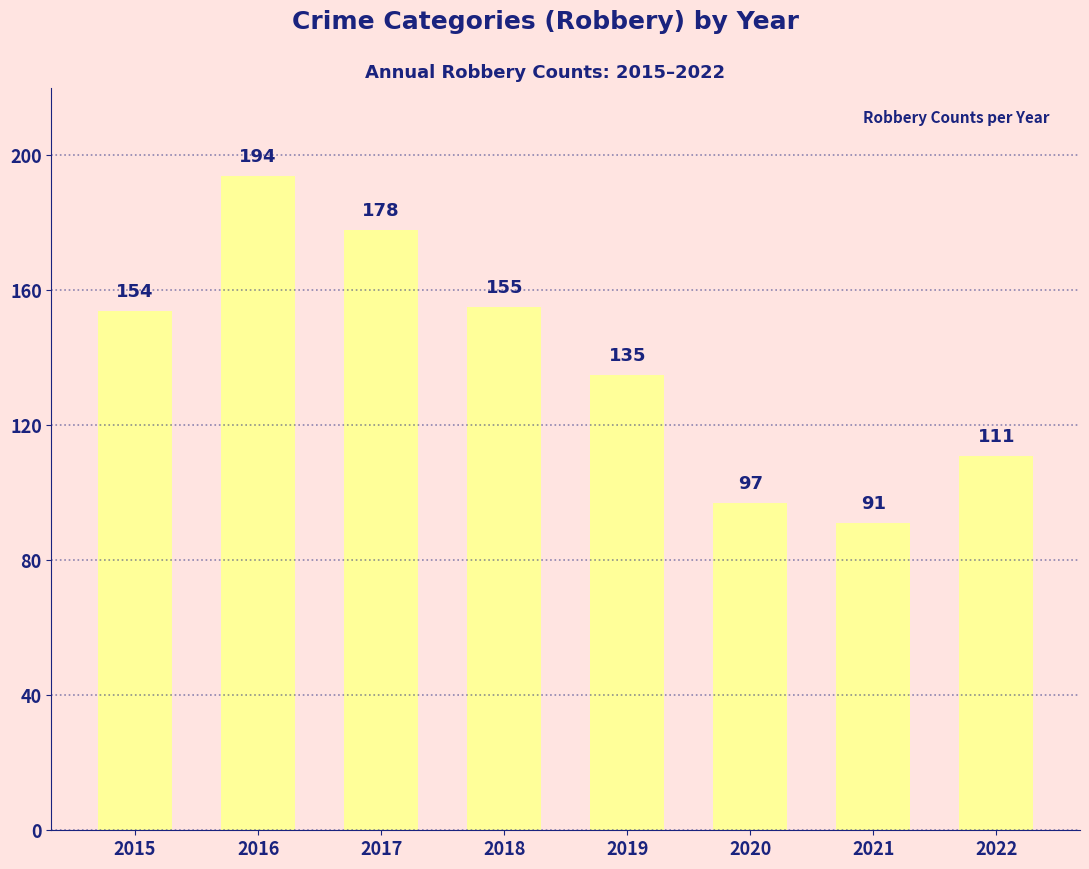

Is it true that the value at 2020 is 97?

True